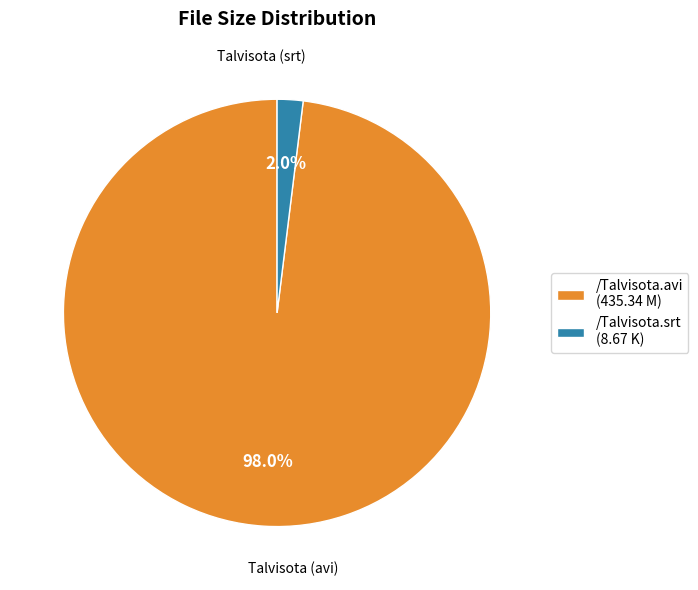

Between /Talvisota.srt (8.67 K) and /Talvisota.avi (435.34 M), which is larger?

/Talvisota.avi (435.34 M)